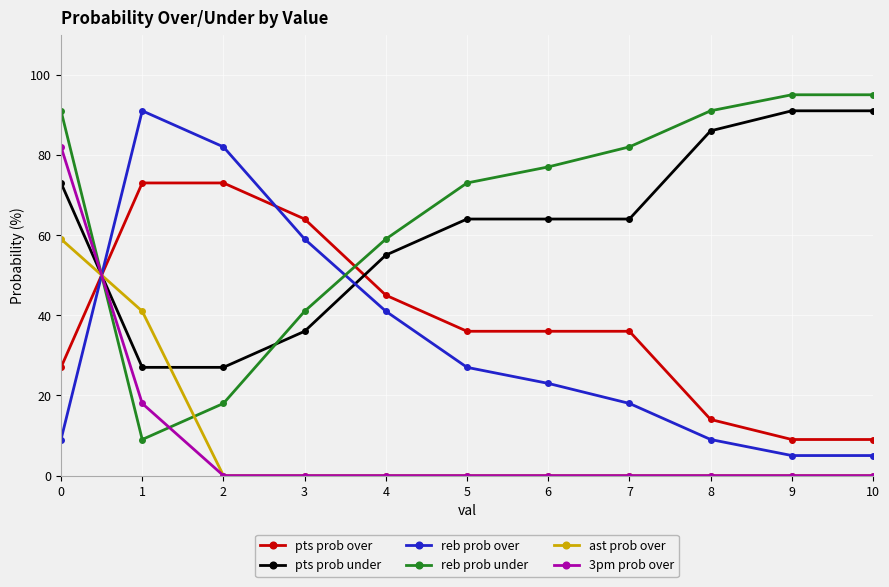

What is the difference between the 3pm prob over values at 2 and 1?

18